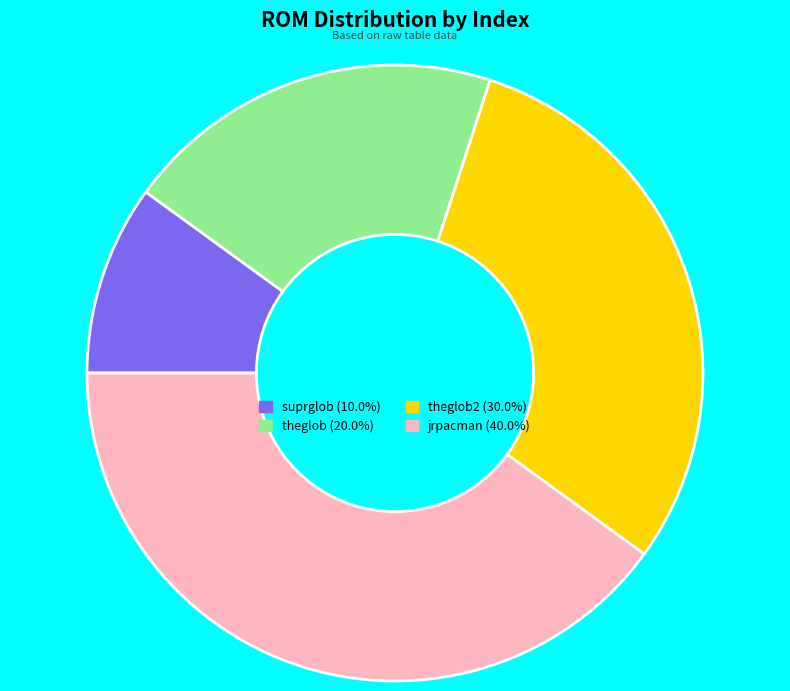

Does any single category account for the majority?

No